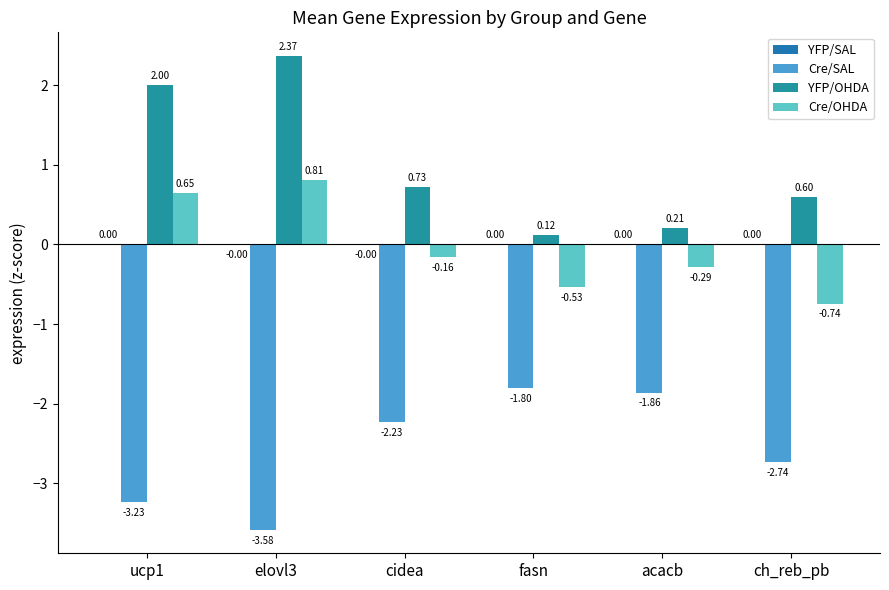

Rank the series at ucp1 from highest to lowest value.

YFP/OHDA, Cre/OHDA, YFP/SAL, Cre/SAL